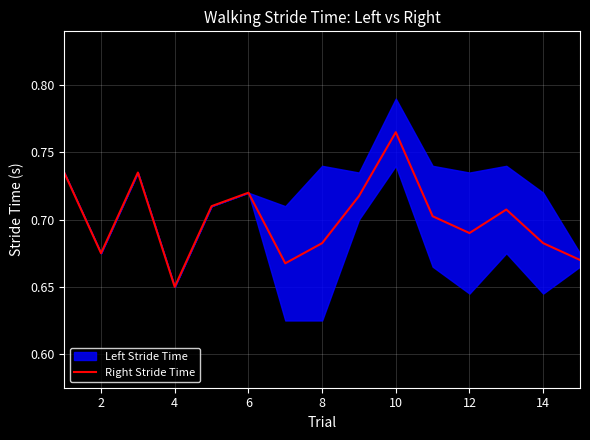

What is the difference between the second highest and minimum values?

0.1